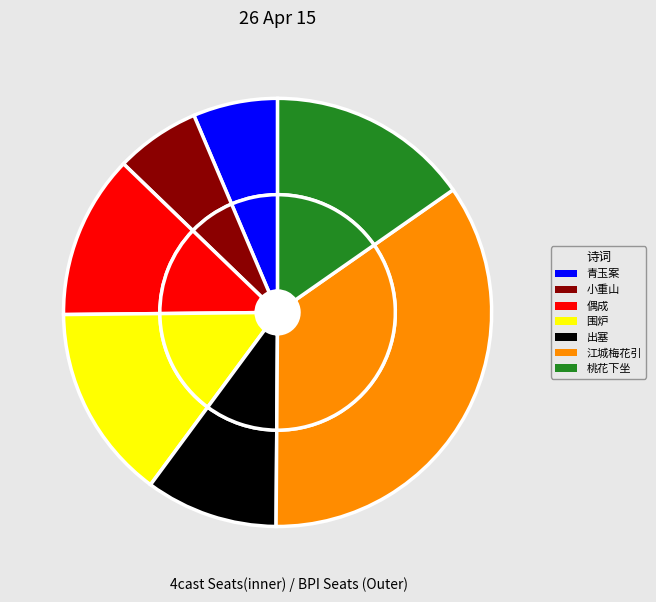

Rank the categories by value from lowest to highest.

青玉案·金尊照坐红裙绕, 小重山·花艳嫣然照坐红, 出塞·红罗抹额坐红鞍, 偶成·独坐红窗闷检书, 围炉·圜坐红炉唱小词, 桃花下坐·红雨当轩乱, 江城梅花引·月夕露坐，红薇落英，感赋